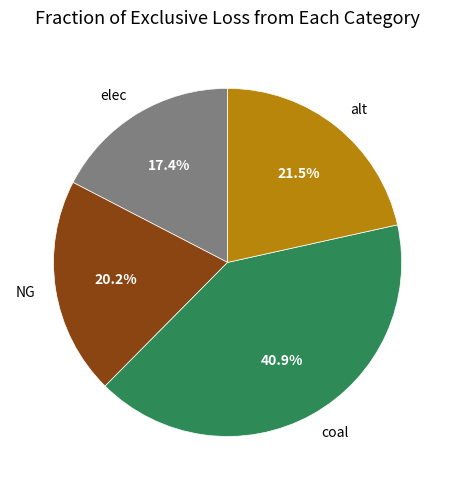

How many segments does this pie chart have?

4